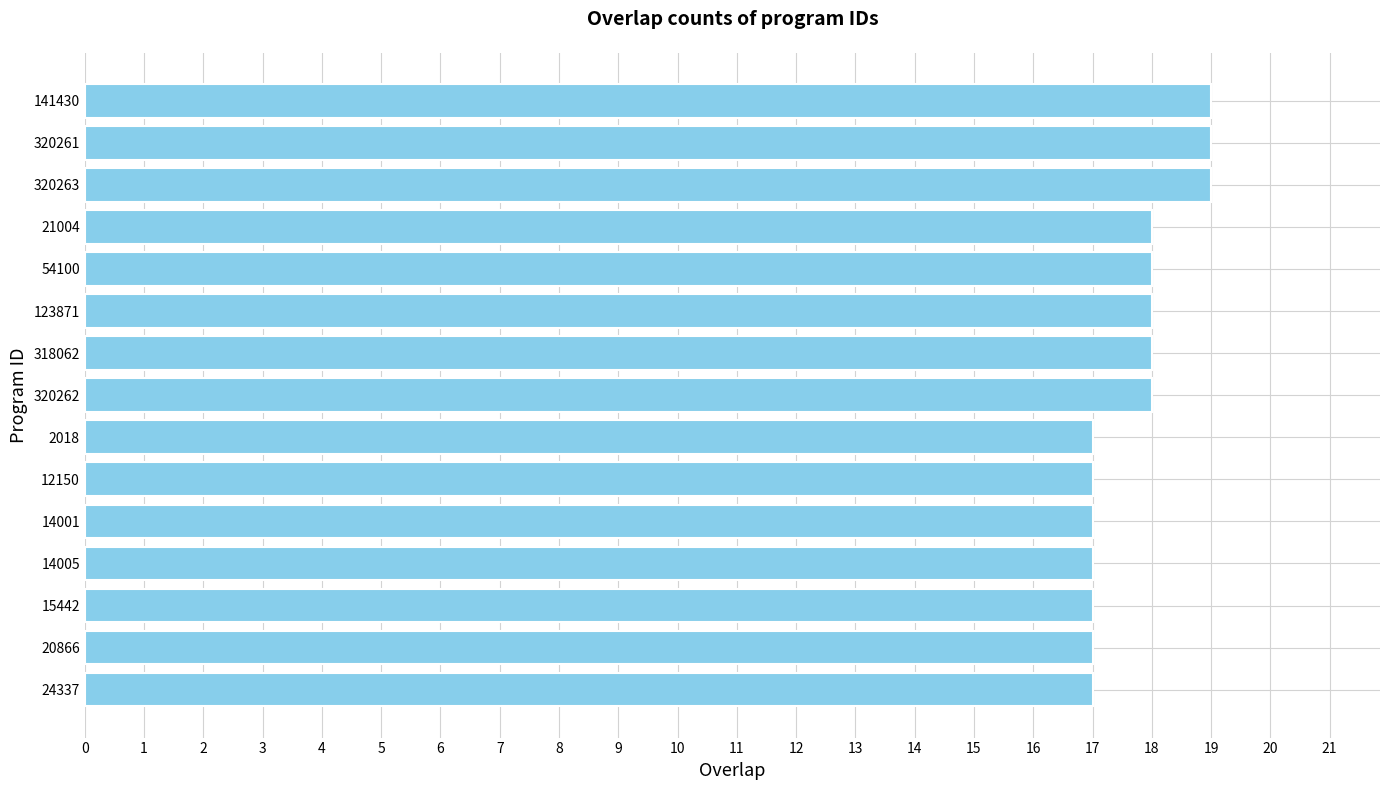

The value at 320261 is 19. True or false?

True